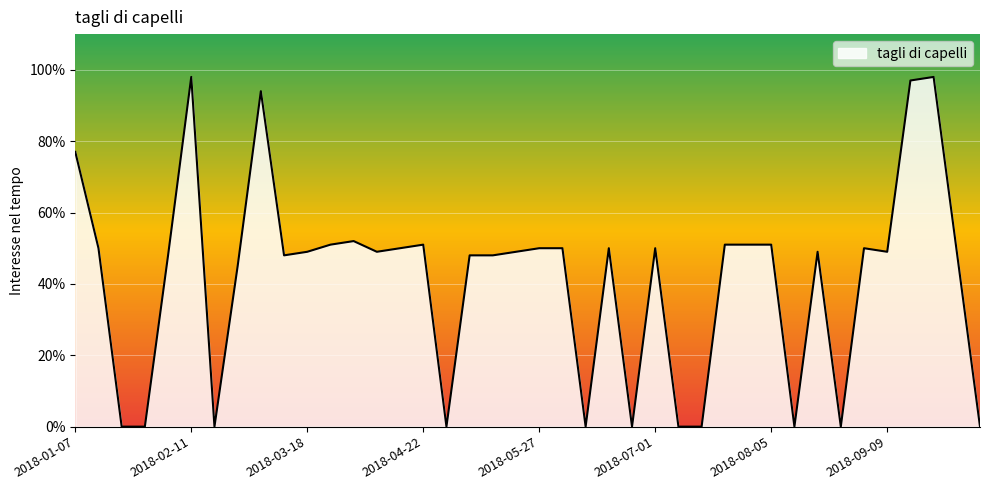

Reading left to right, transcribe all the data shown in this chart.

77	50	0	0	48	98	0	45	94	48	49	51	52	49	50	51	0	48	48	49	50	50	0	50	0	50	0	0	51	51	51	0	49	0	50	49	97	98	49	0